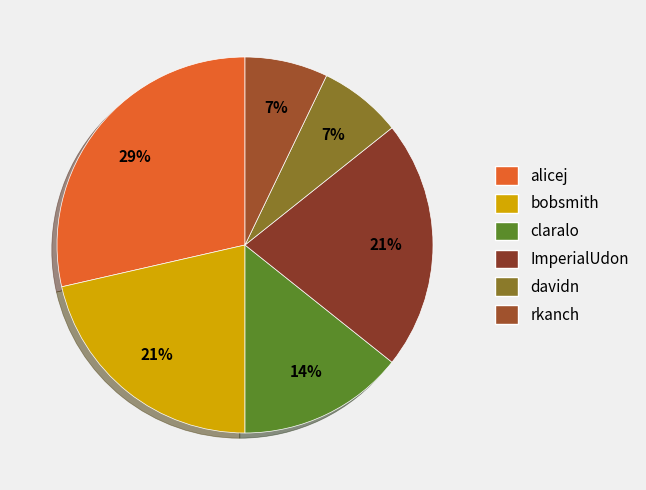

Is davidn the majority of the pie?

No